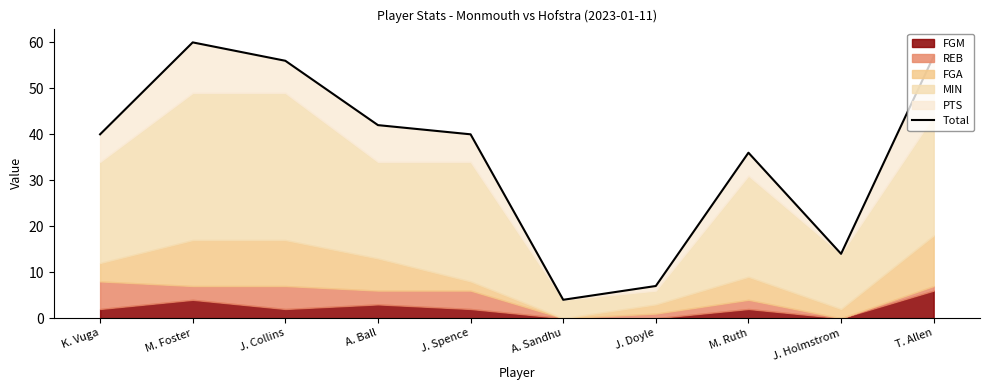

What is the change in value from M. Foster to J. Doyle?

-53